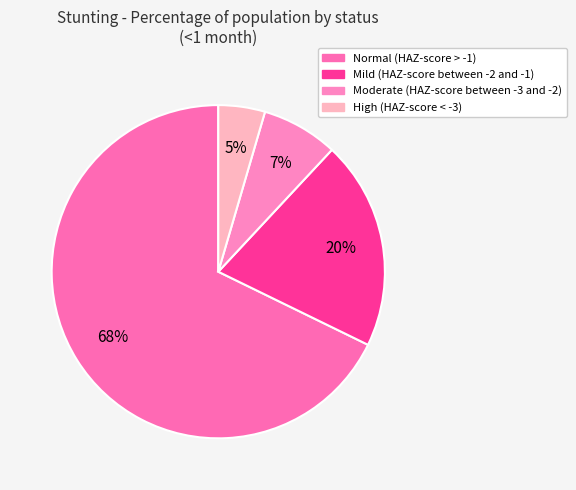

How many slices are in this pie chart?

4